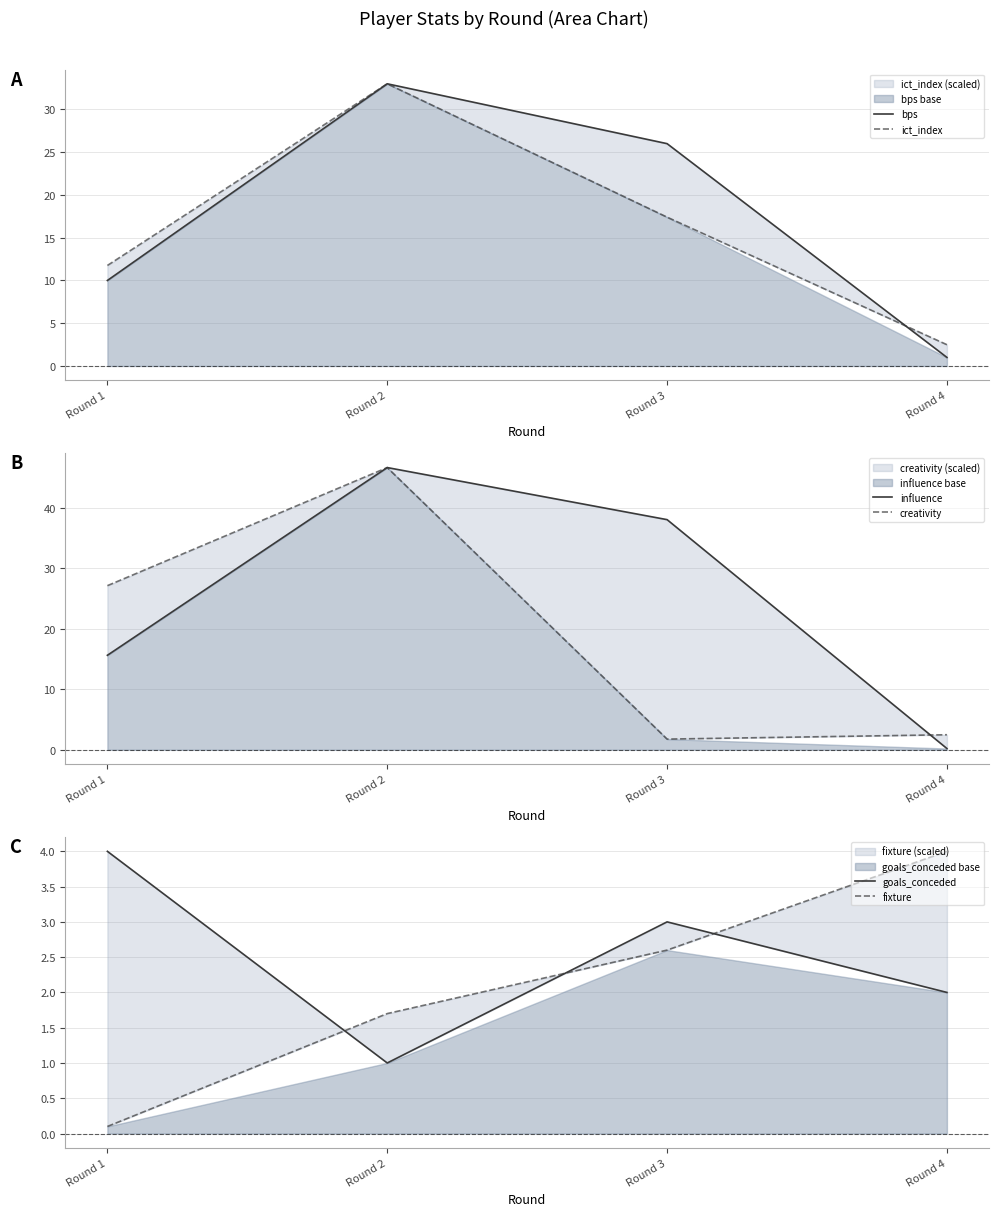

Is it true that creativity equals 1.8 at Round 3?

True